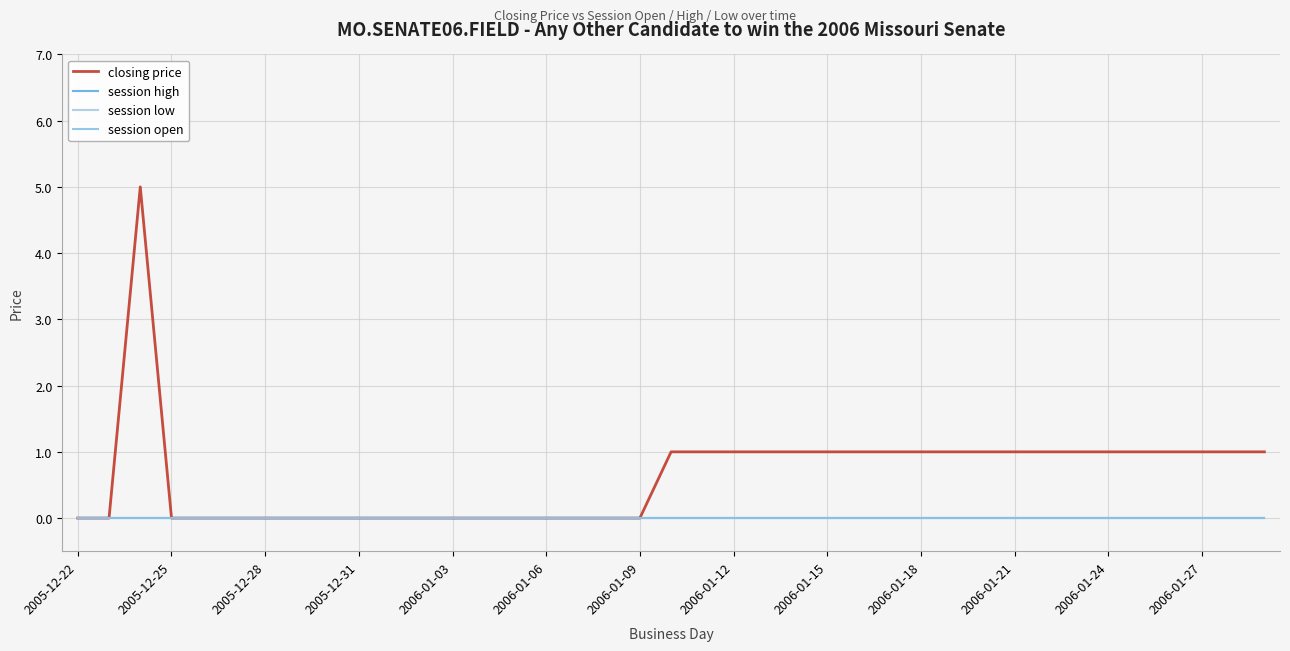

Reading right to left, extract all data points from this chart.

closing price: 1	1	1	1	1	1	1	1	1	1	1	1	1	1	1	1	1	1	1	1	0	0	0	0	0	0	0	0	0	0	0	0	0	0	0	0	5	0	0
session high: 0	0	0	0	0	0	0	0	0	0	0	0	0	0	0	0	0	0	0	0	0	0	0	0	0	0	0	0	0	0	0	0	0	0	0	0	0	0	0
session low: 0	0	0	0	0	0	0	0	0	0	0	0	0	0	0	0	0	0	0	0	0	0	0	0	0	0	0	0	0	0	0	0	0	0	0	0	0	0	0
session open: 0	0	0	0	0	0	0	0	0	0	0	0	0	0	0	0	0	0	0	0	0	0	0	0	0	0	0	0	0	0	0	0	0	0	0	0	0	0	0